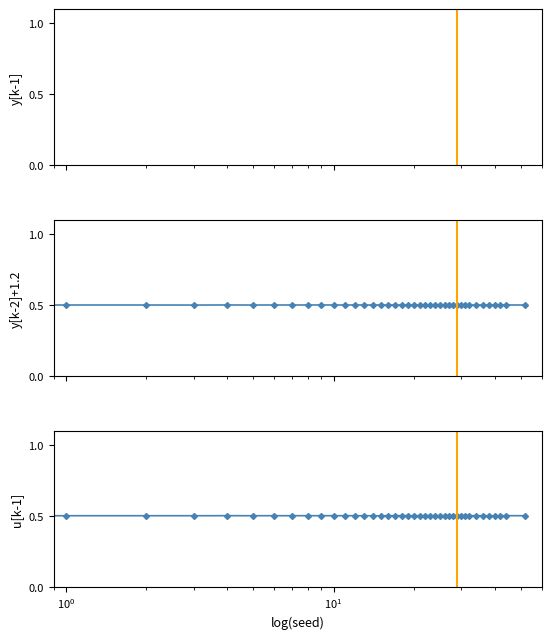

Which series has the widest spread of values?

u[k-1]